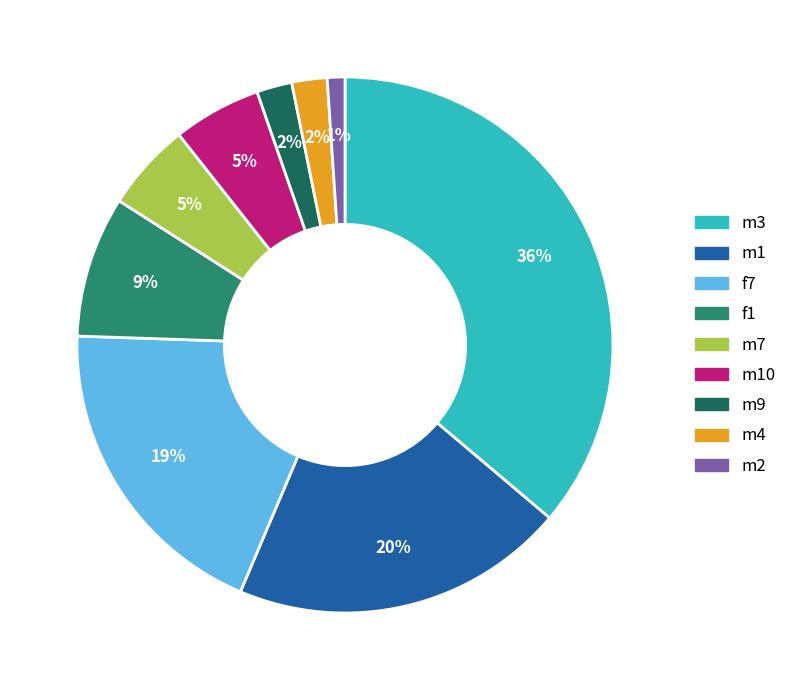

To the nearest percent, what is the difference between the largest and smallest slice percentages?

35%